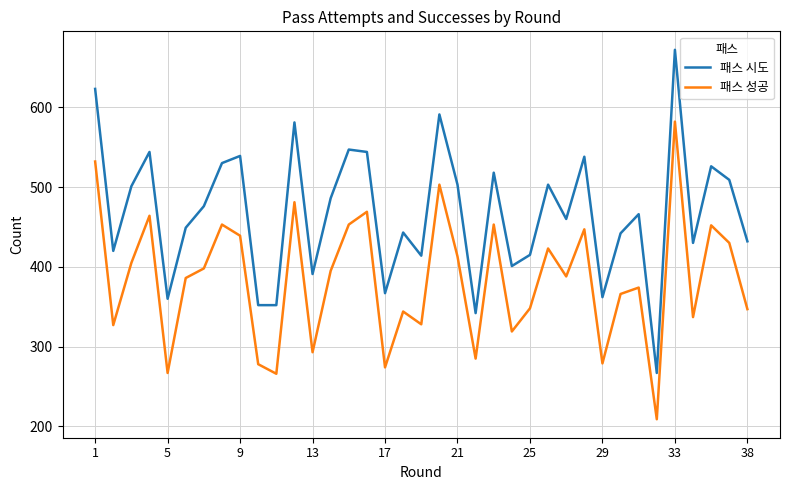

What is the difference between the maximum and minimum values in the 패스 시도 series?

405